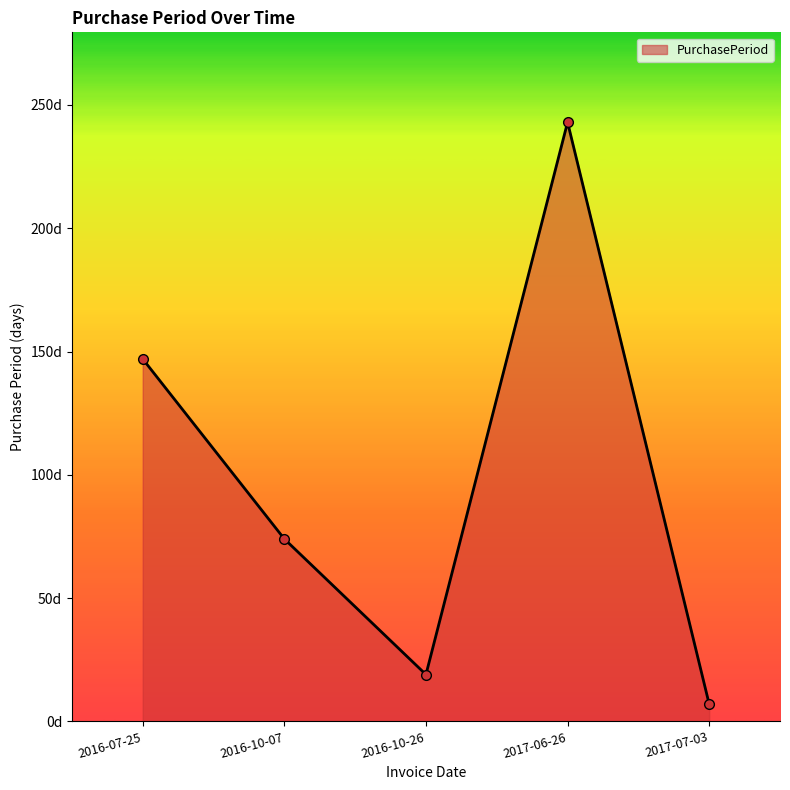

Does the chart have visible grid lines?

No